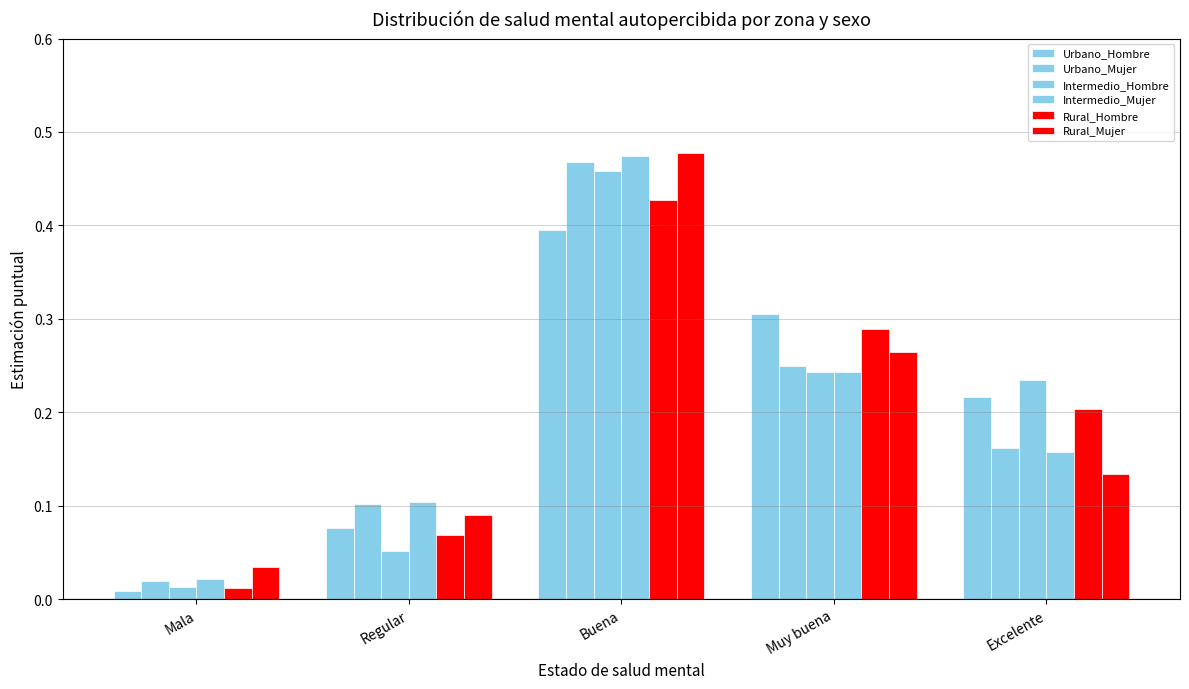

How many series are shown in this chart?

6